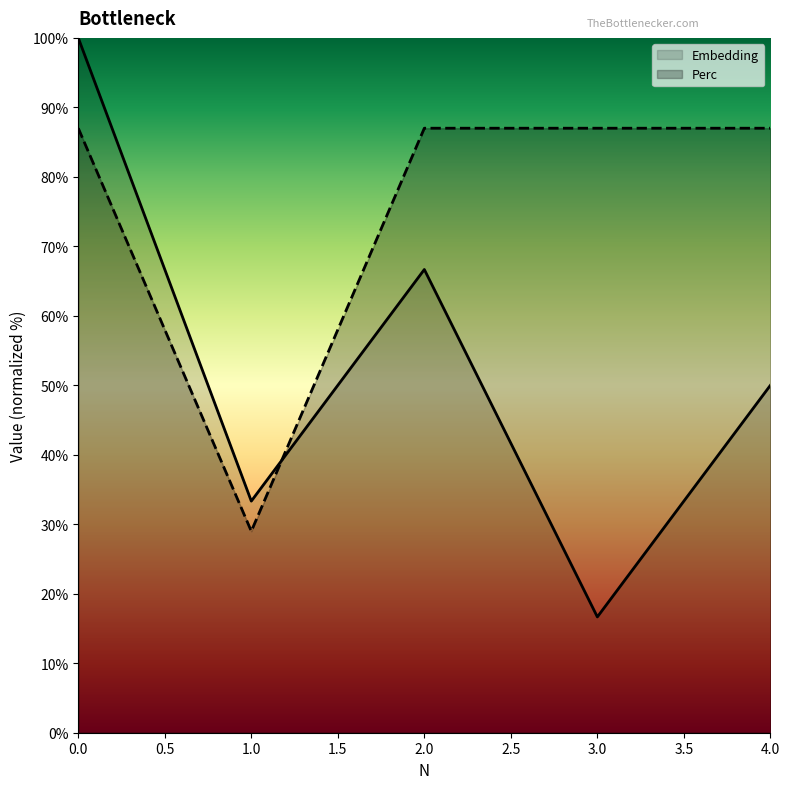

Reading left to right, what are all the values shown in this chart?

Embedding: 100.0	33.3	66.7	16.7	50.0
Perc: 87.0	29.0	87.0	87.0	87.0